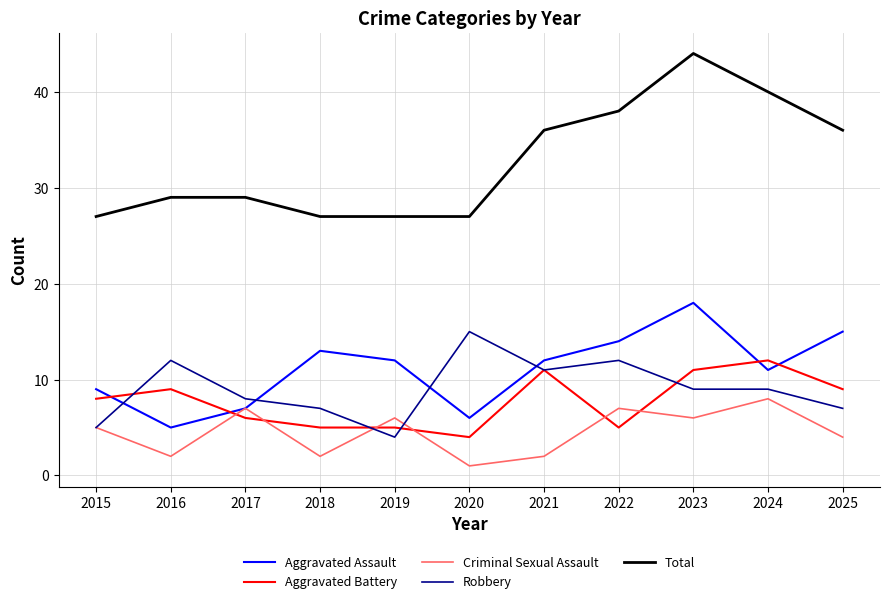

Which category has the highest value across all series?

2023